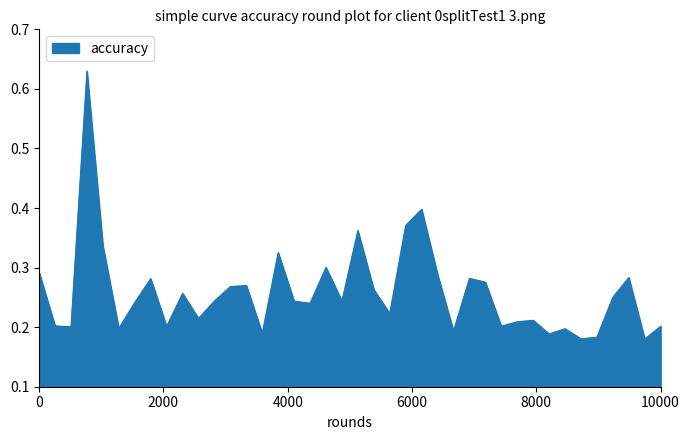

True or false: the data has more than 1 interior local peaks.

True